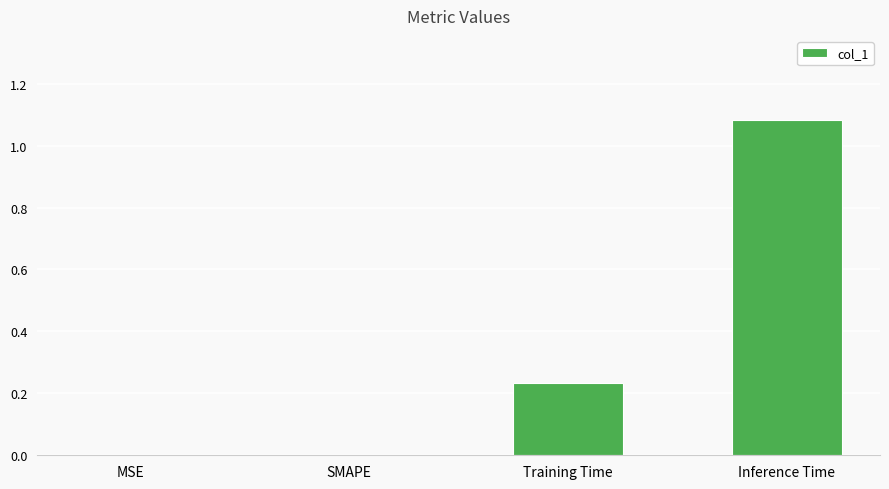

Is it true that the value at Inference Time is 1.6?

False